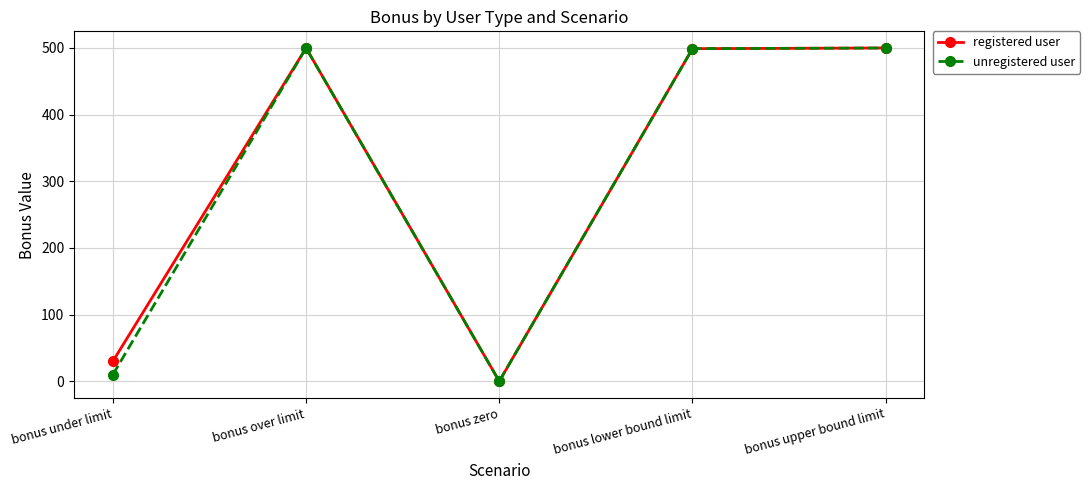

What is the greatest value displayed?

500